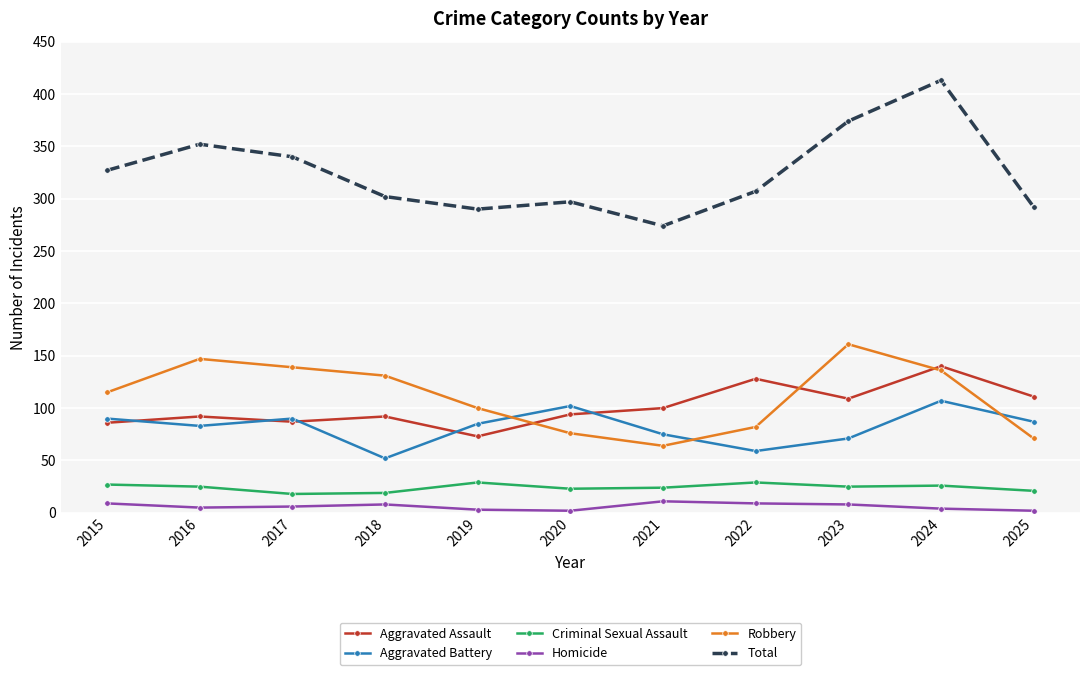

Is it true that Aggravated Battery equals 90 at 2017?

True